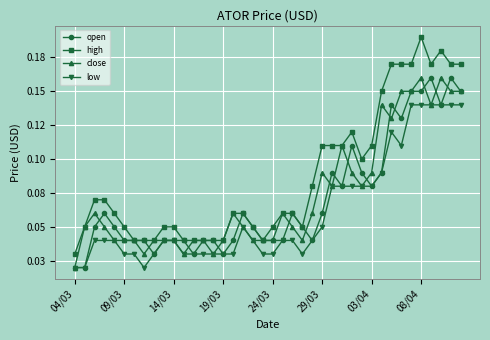

What are all the series names shown in the legend?

open, high, close, low